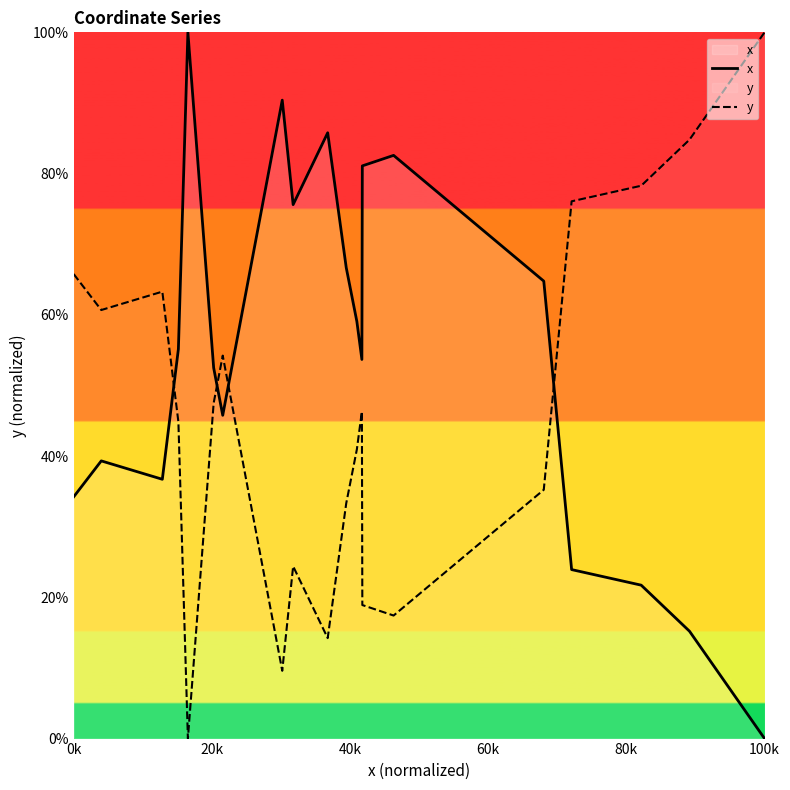

How many times do x and y cross each other?

4